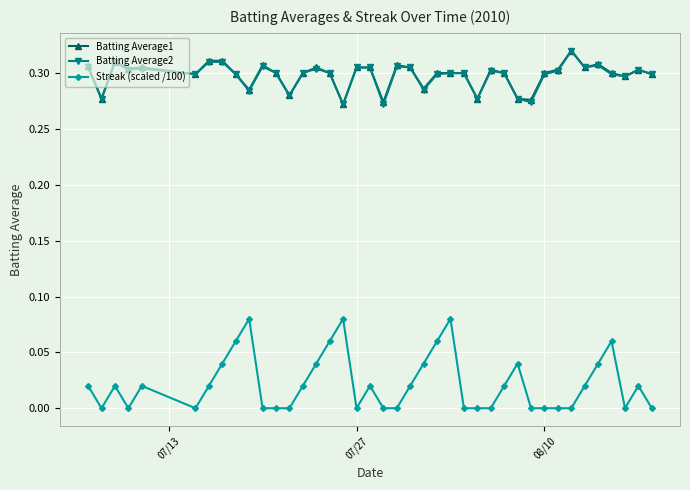

True or false: Batting Average1 has more than 2 points higher than both neighbors.

True